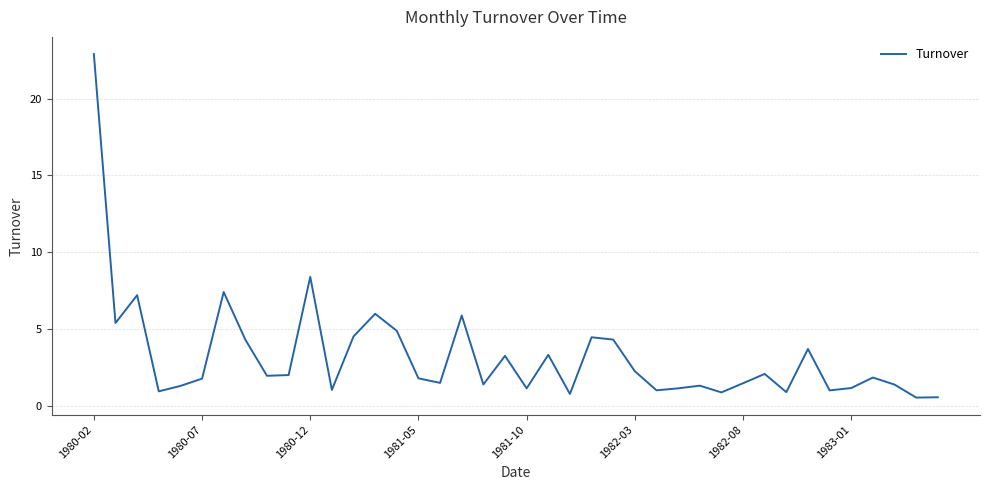

Is this an area chart (filled region under the line)?

No